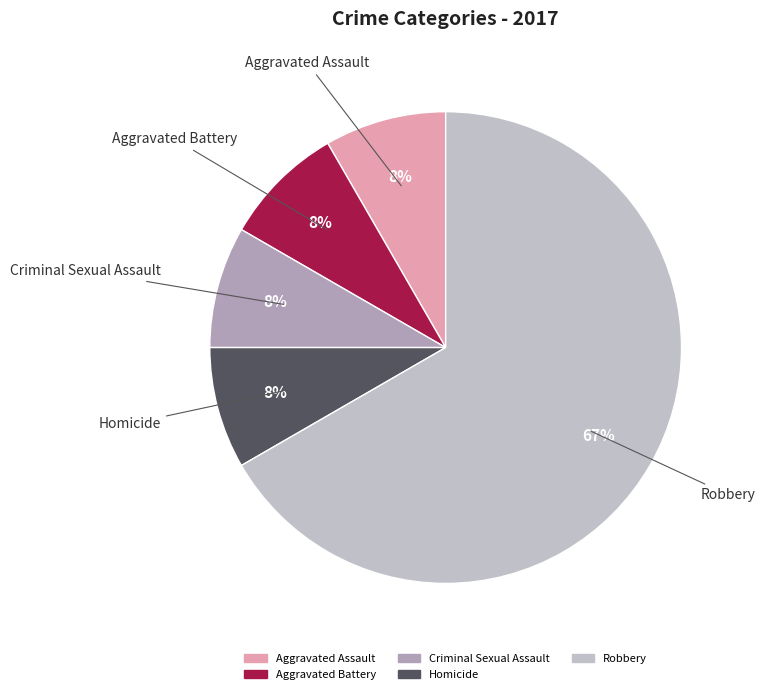

To the nearest percent, what percentage of the pie is Aggravated Assault?

8%